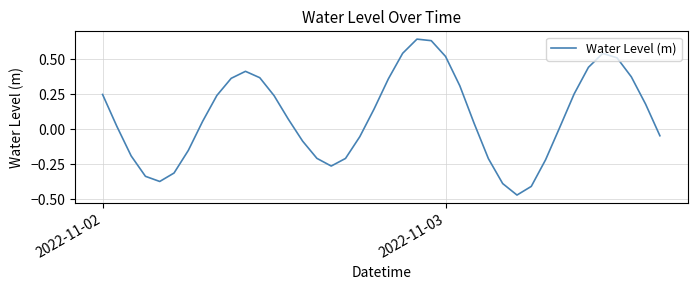

What is the difference between the maximum and minimum values?

1.1